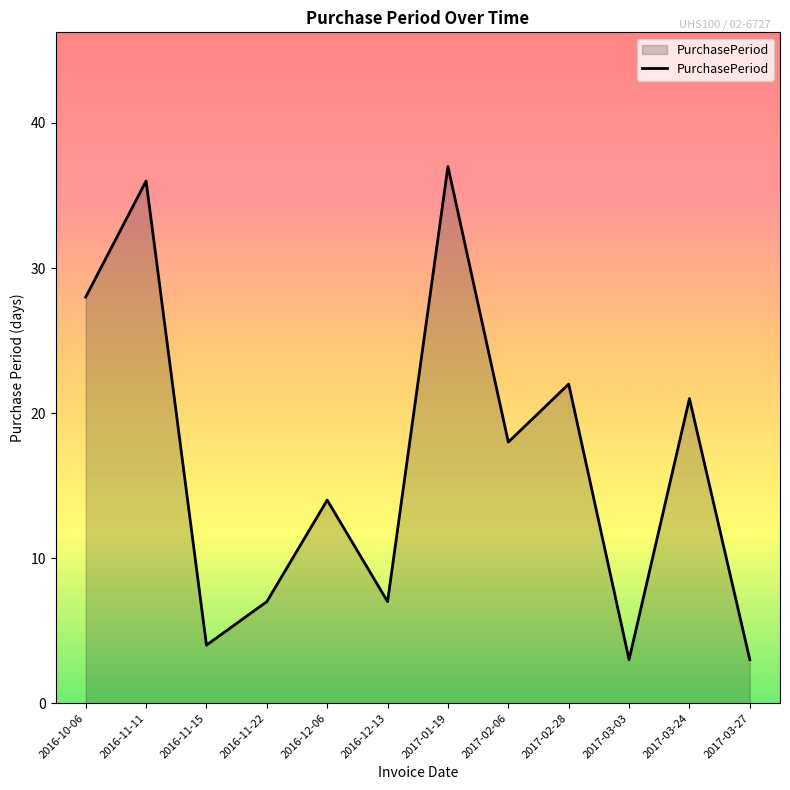

How many distinct data groups are displayed?

1